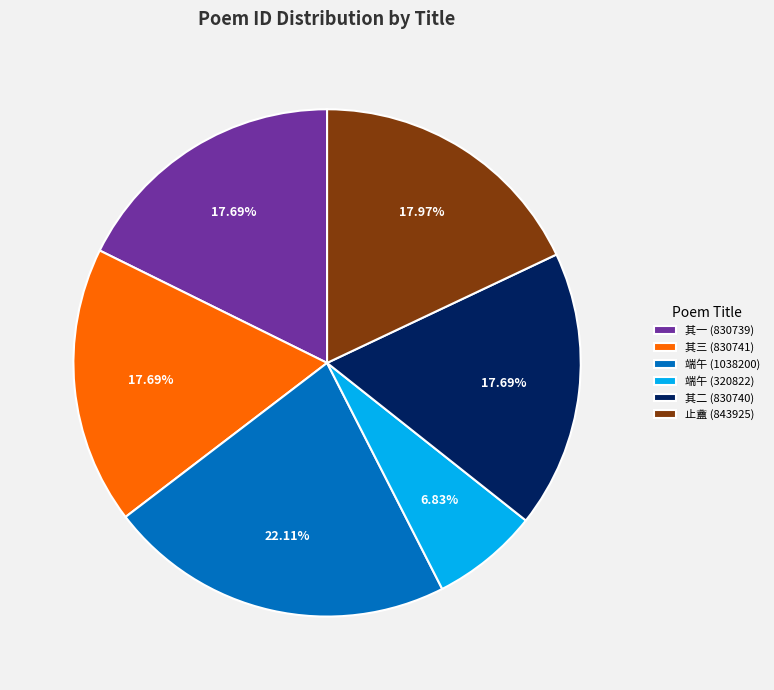

Which category has the smallest portion of the pie?

端午 (320822)